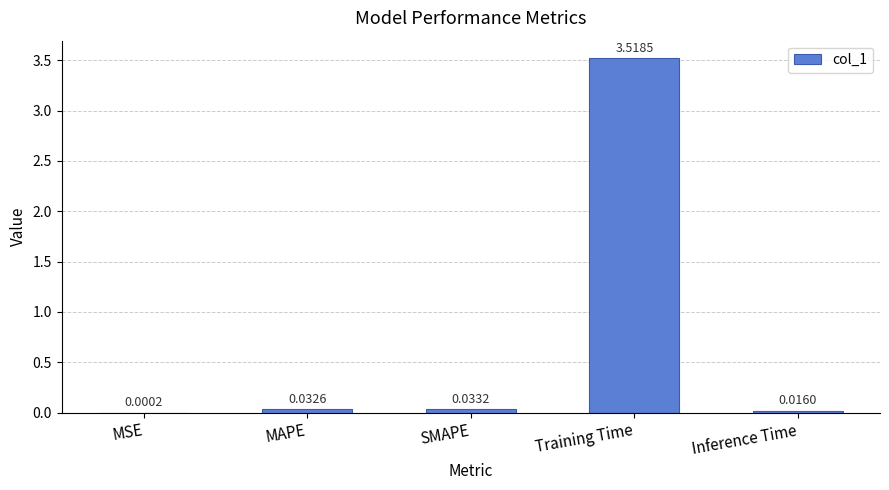

Which category has the highest value across all series?

Training Time